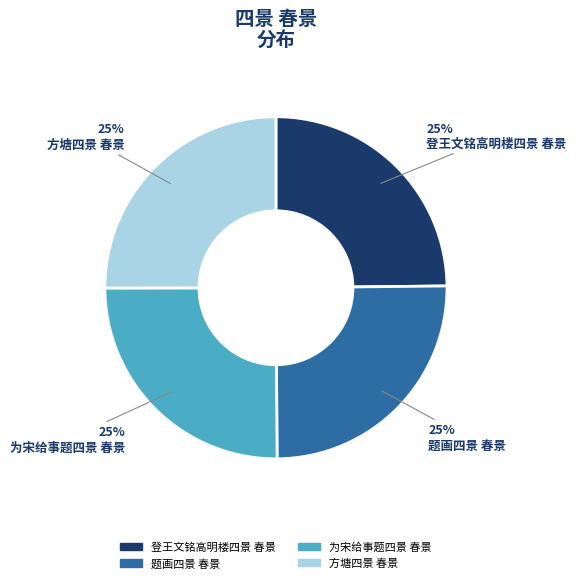

Approximately how many times larger is the value at 为宋给事题四景 春景 compared to 题画四景 春景?

1.0